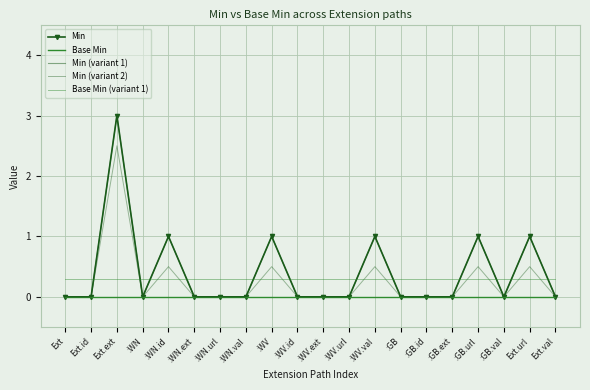

Which series has the largest range (max minus min)?

Min